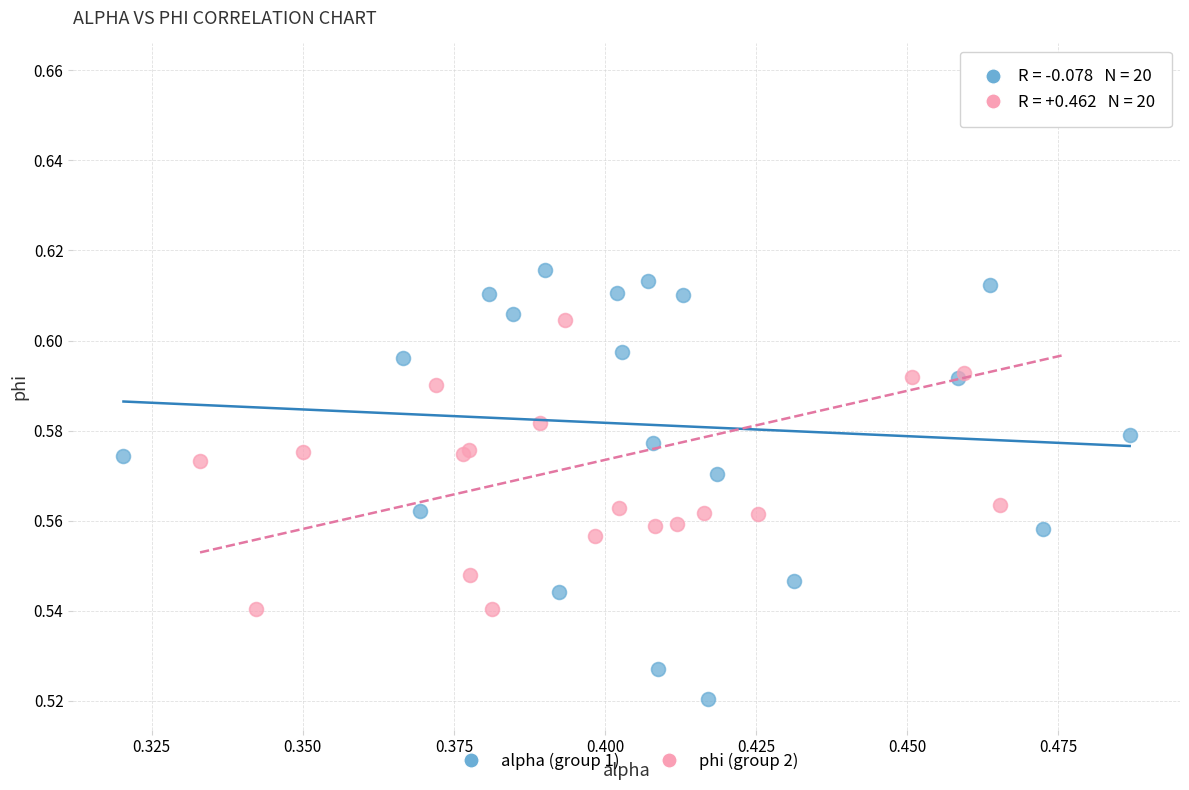

Which series has the widest spread of Y values?

phi (group 2)